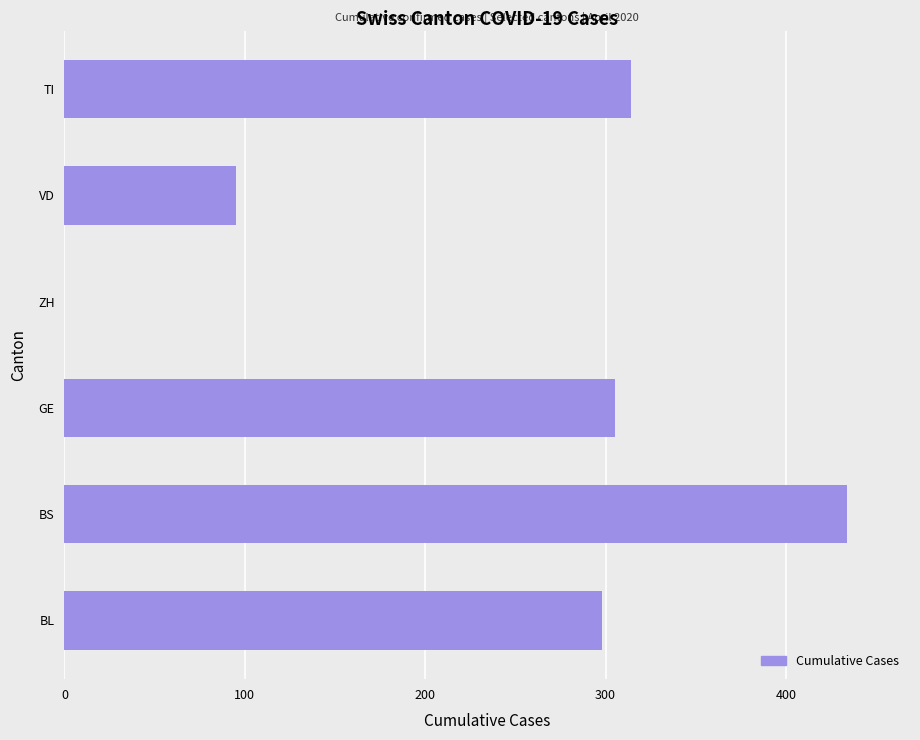

Reading bottom to top, extract all data points from this chart.

BL=298	BS=434	GE=305	ZH=0	VD=95	TI=314